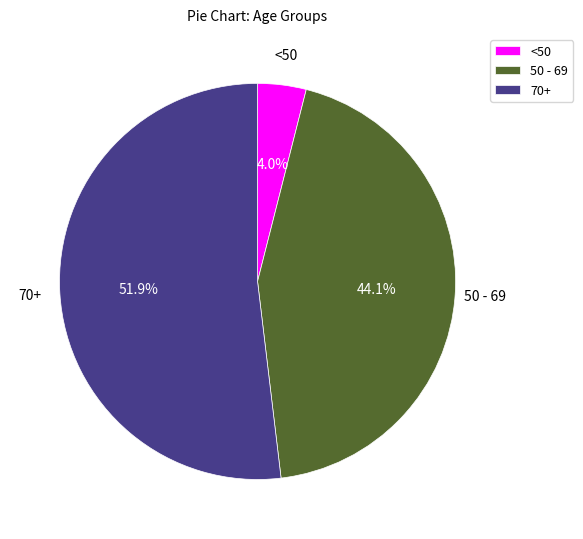

How many slices are in this pie chart?

3